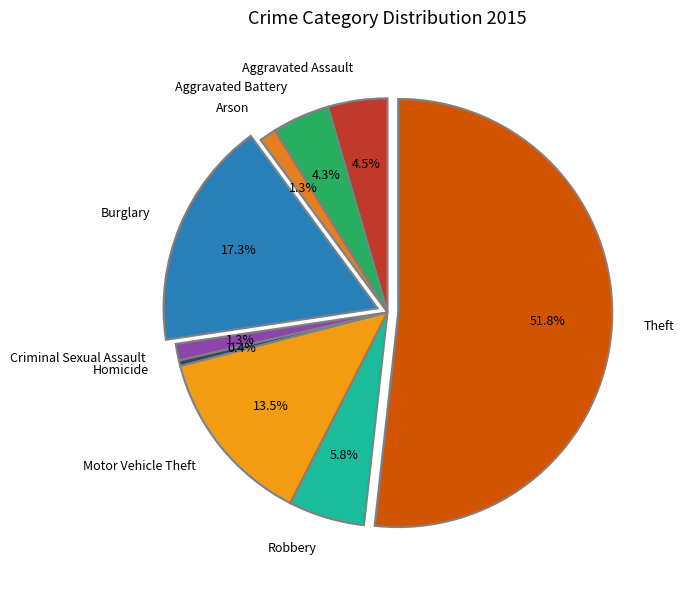

Is there a majority slice in this chart?

Yes